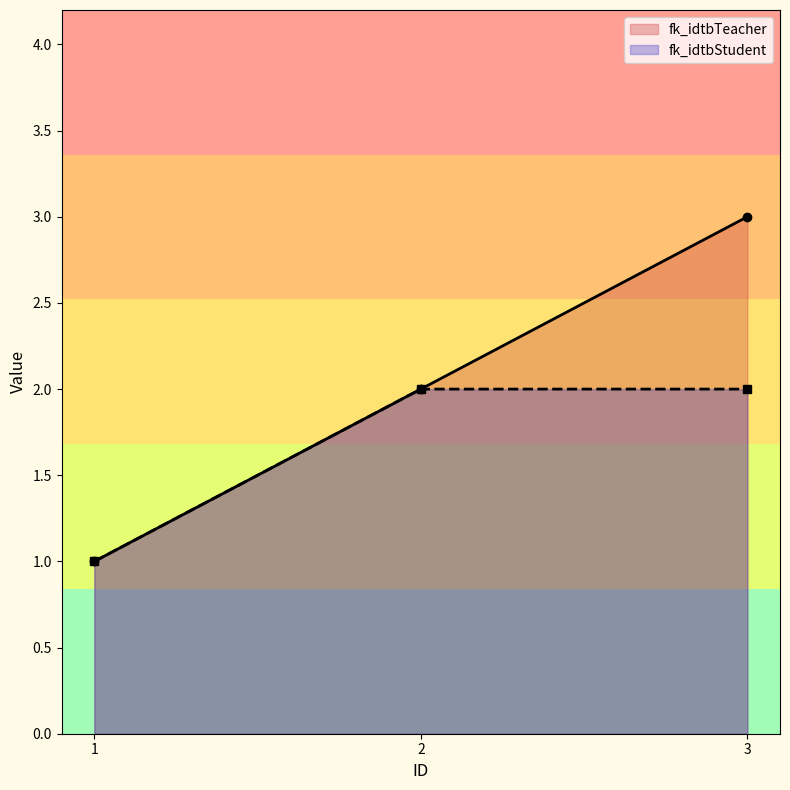

Reading right to left, extract all data points from this chart.

fk_idtbTeacher: 3=3	2=2	1=1
fk_idtbStudent: 3=2	2=2	1=1